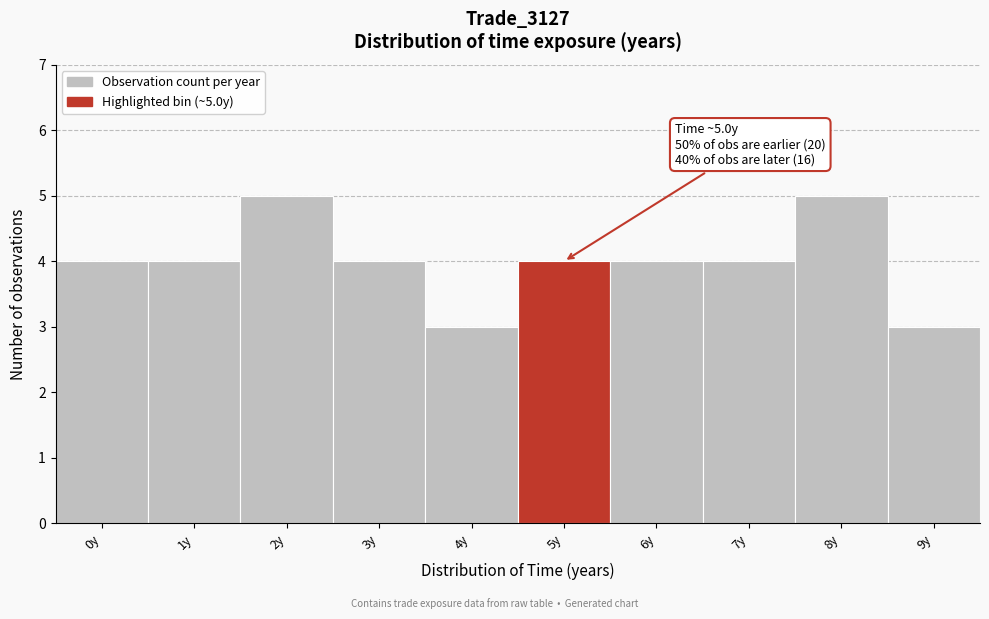

Reading left to right, transcribe all the data shown in this chart.

4	4	5	4	3	4	4	4	5	3